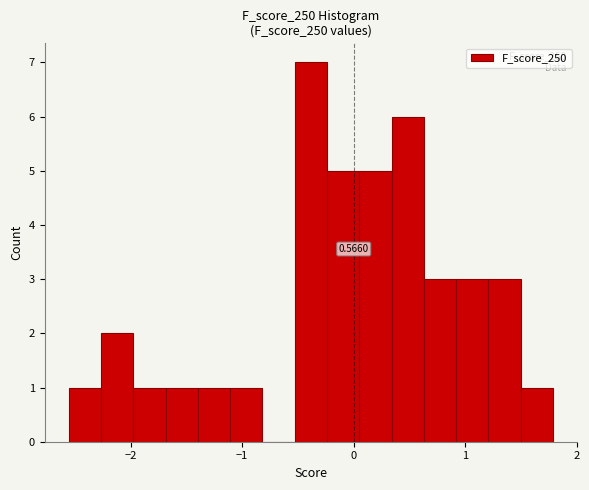

Around what value on the x-axis is the tallest bar? Give the approximate position of its centre, as read against the axis.

-0.4